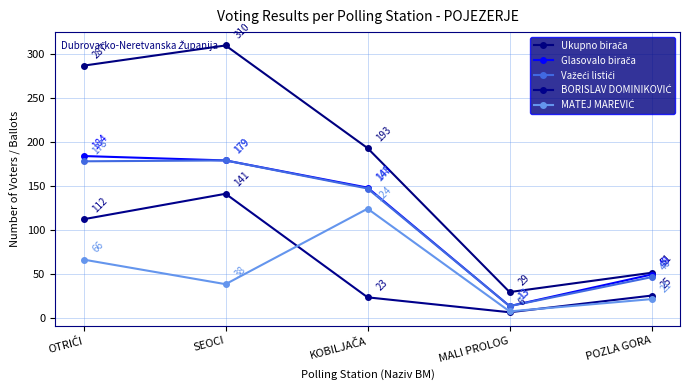

True or false: Ukupno birača and MATEJ MAREVIĆ intersect in this chart.

False